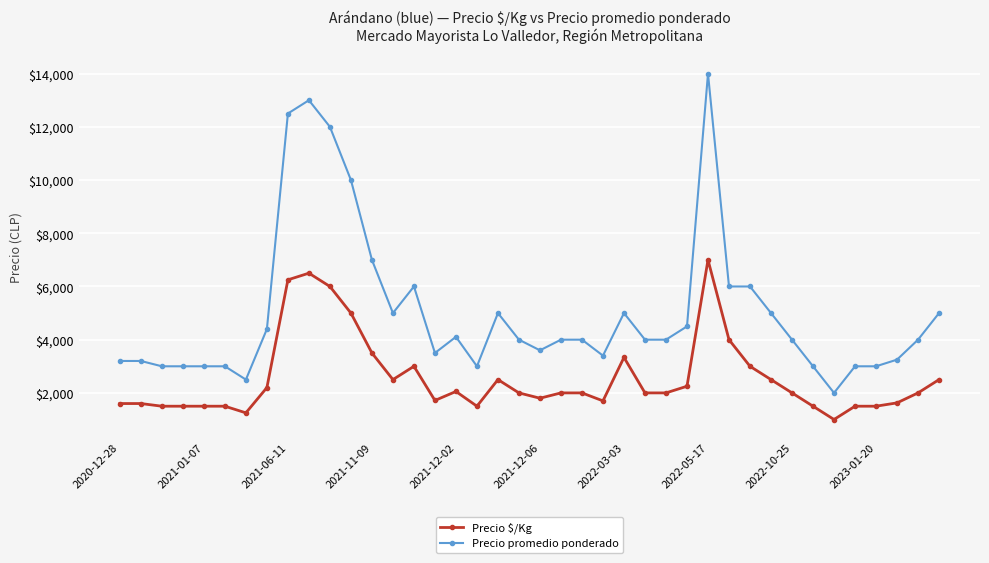

Which series has the largest total across all categories?

Precio promedio ponderado